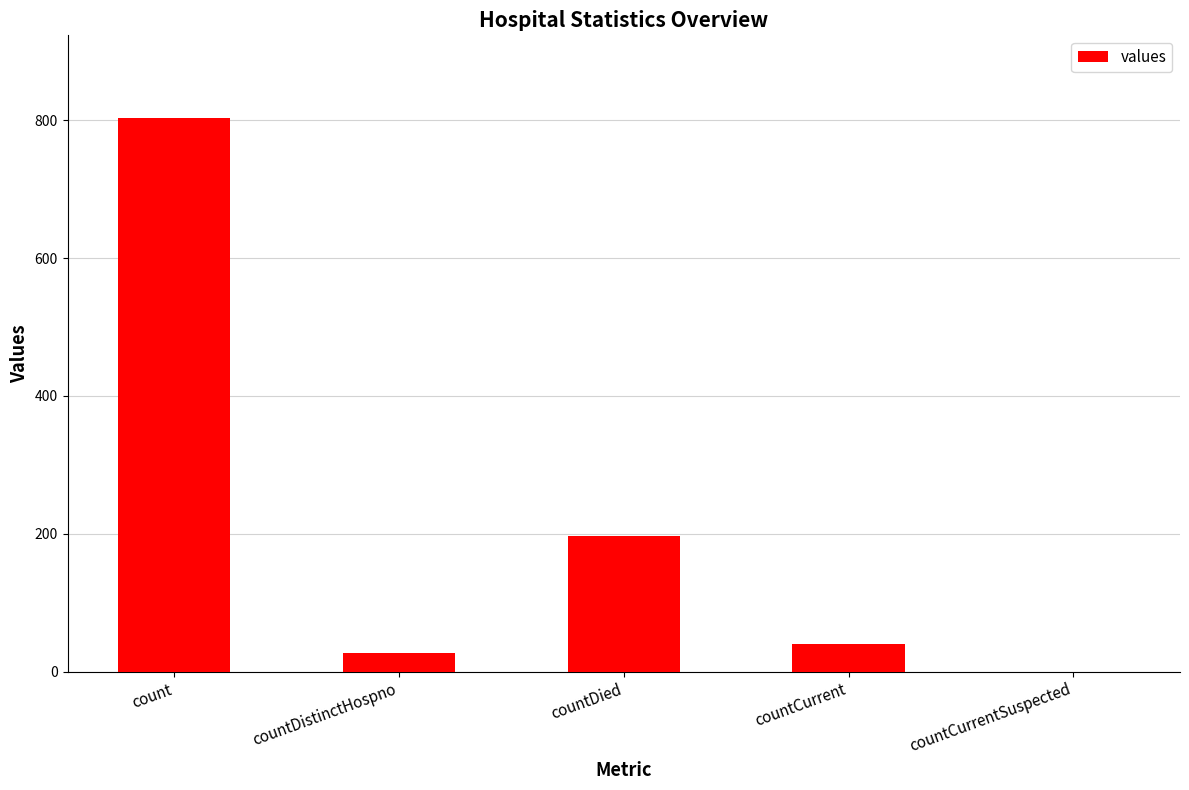

The chart shows a value of 803 at count. True or false?

True